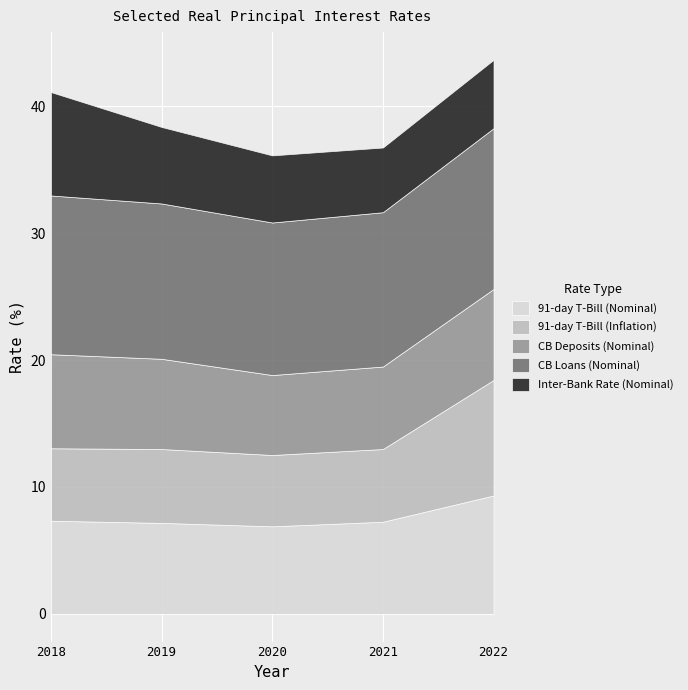

In 91-day T-Bill (Nominal), how many points are lower than both neighbors (excluding endpoints)?

1